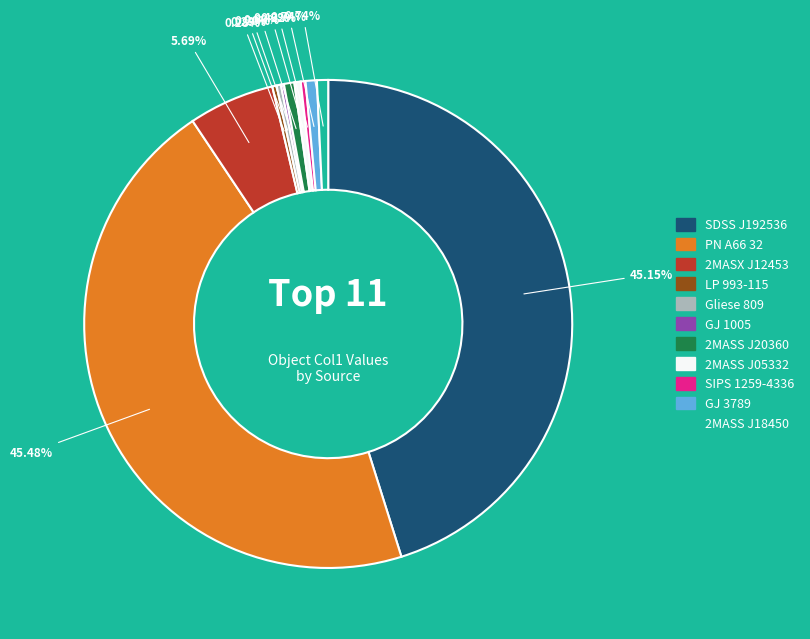

Is there a majority slice in this chart?

No